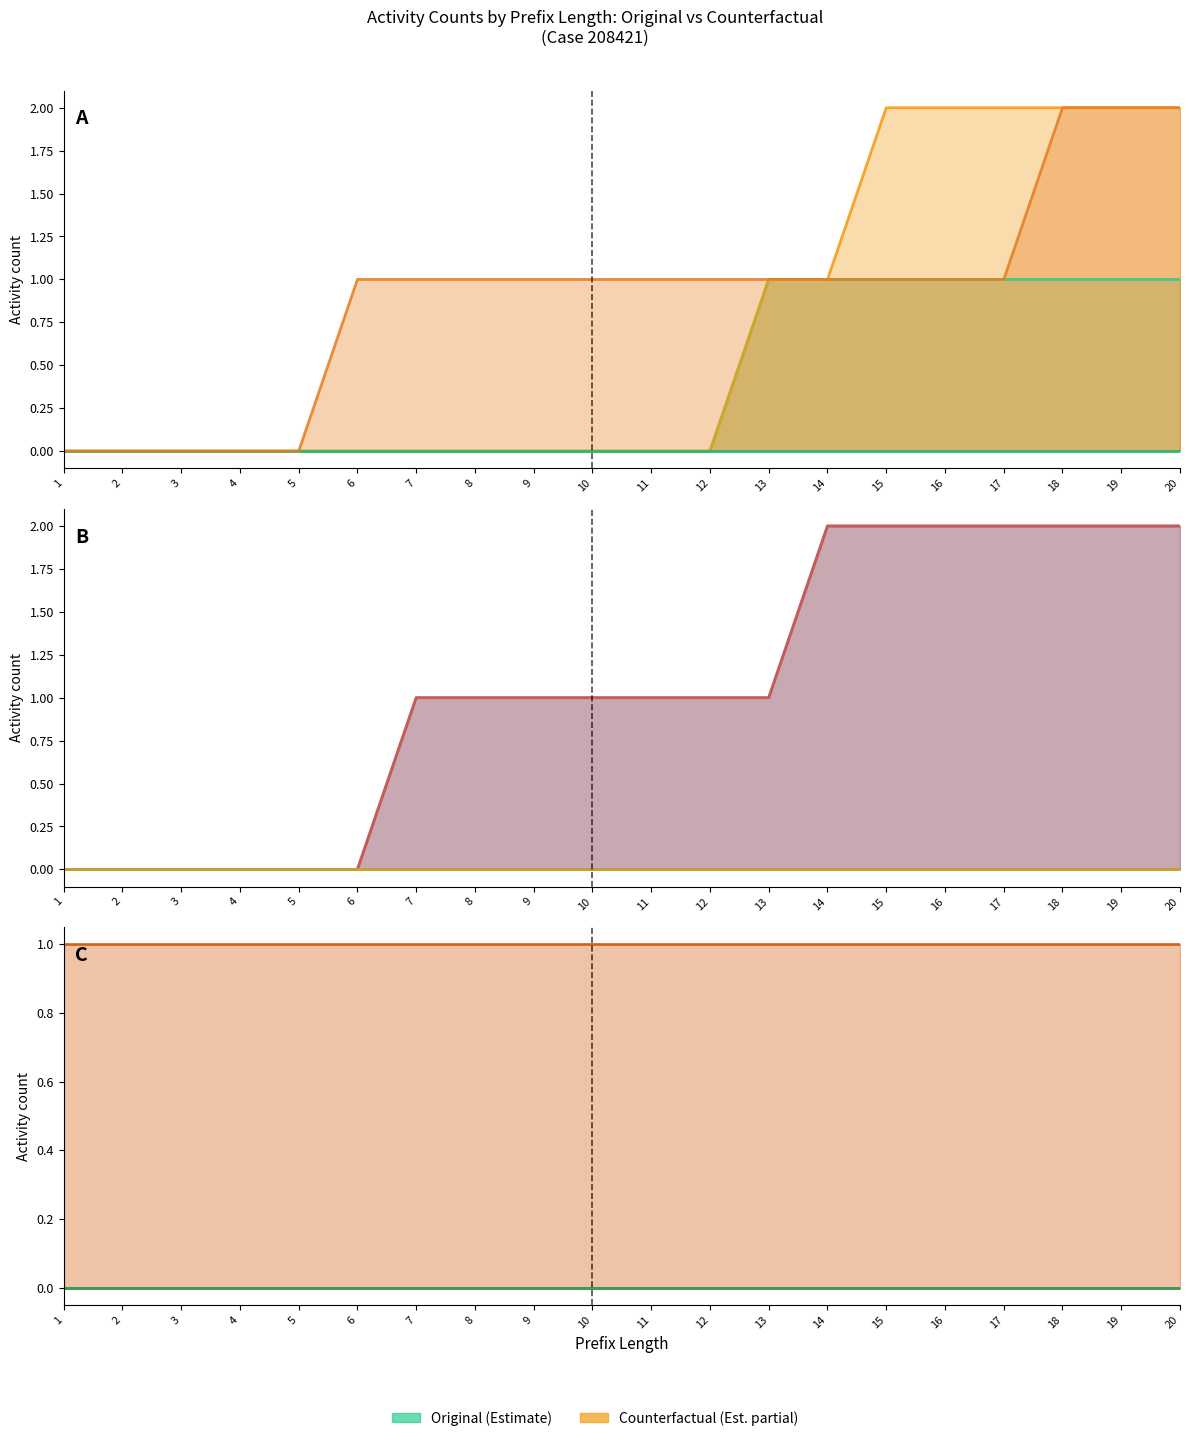

How many categories are shown in the chart?

20